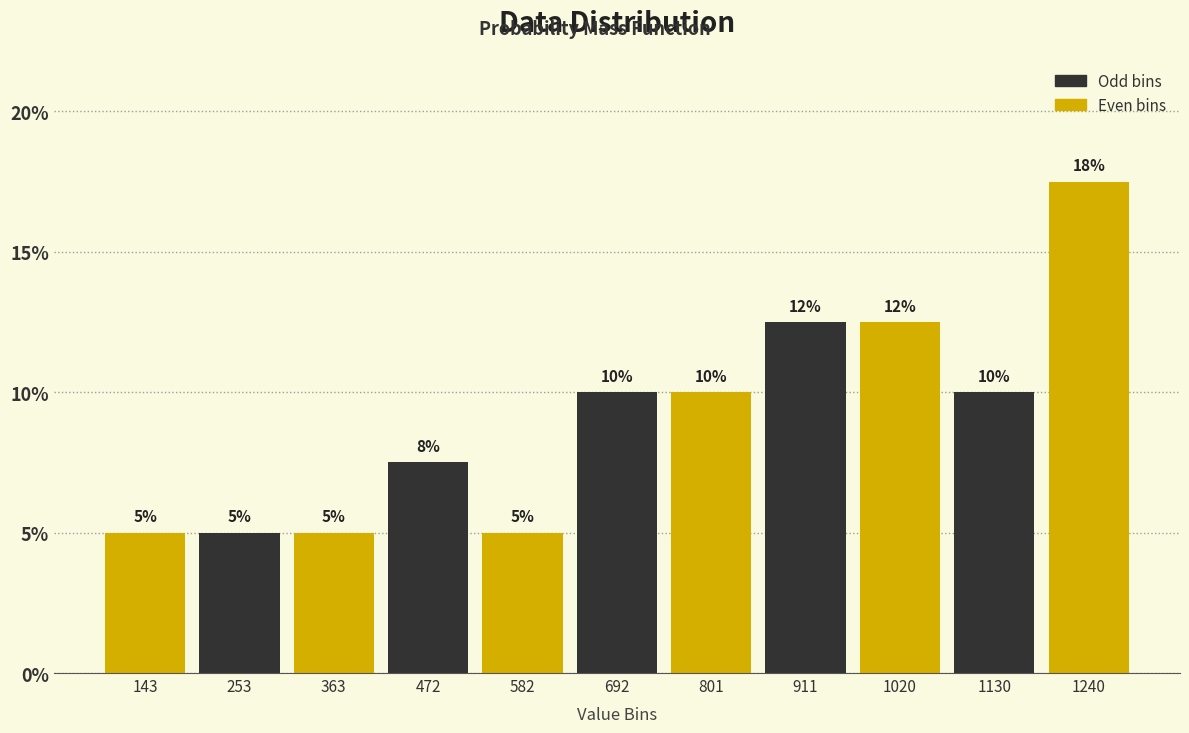

Which range on the x-axis has the tallest bar?

1180 to 1300